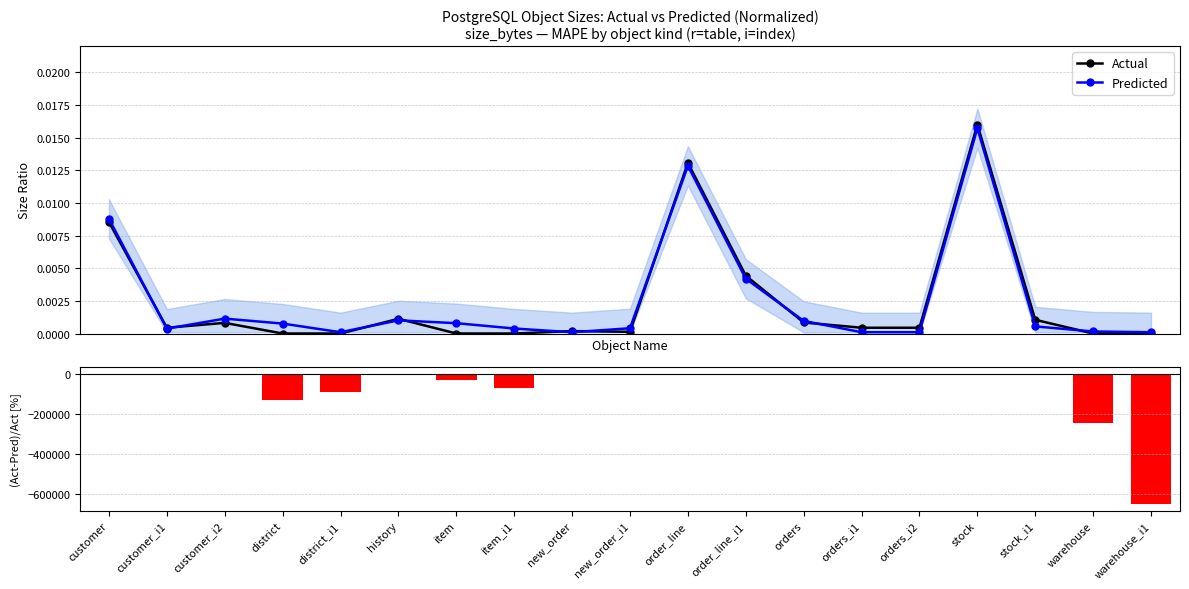

True or false: Predicted has a value of 0.0 at order_line_i1.

False